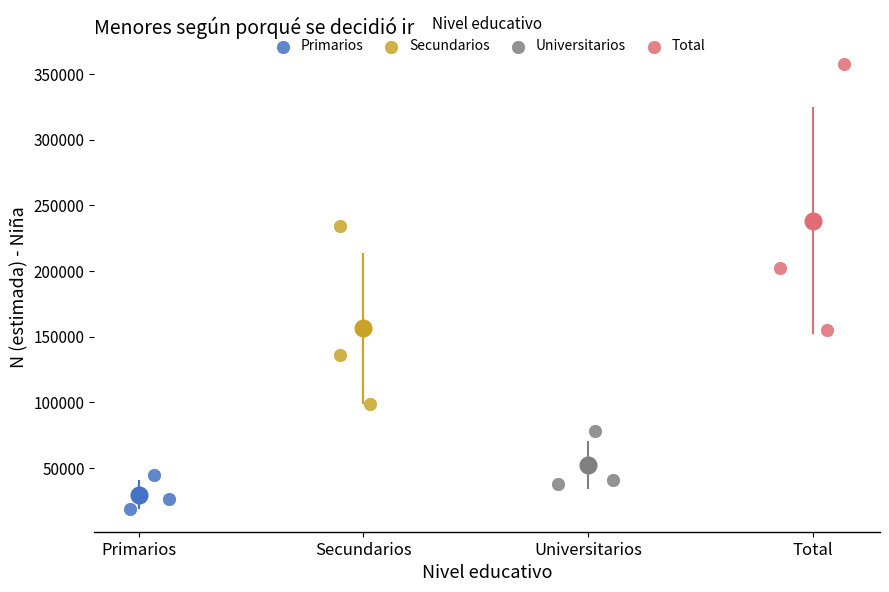

Which series contains the lowest Y value?

Primarios